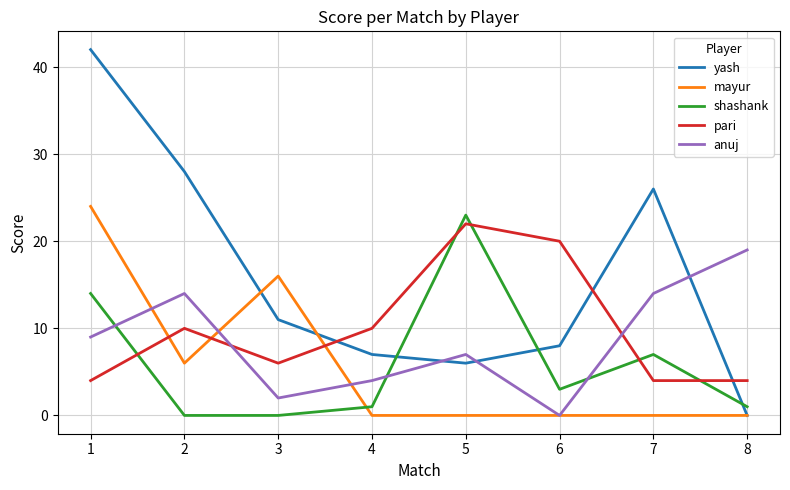

The value of mayur at 8 is -12. True or false?

False